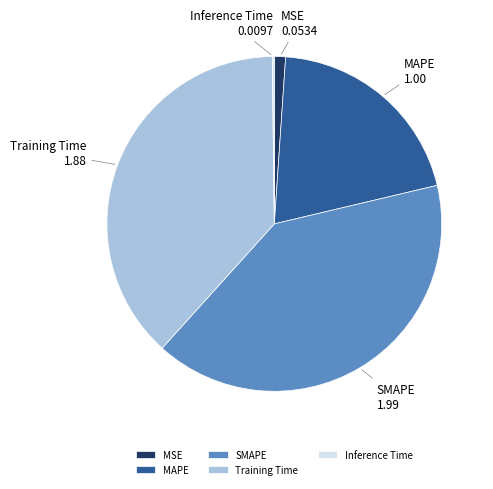

True or false: SMAPE accounts for 46% of the total.

False